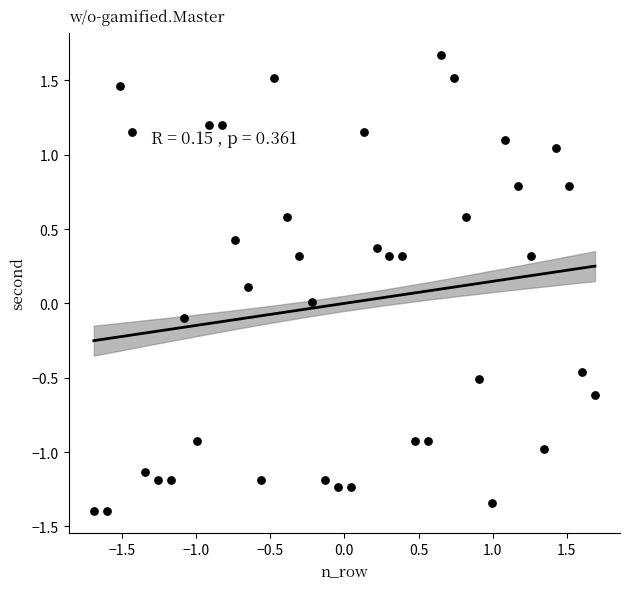

What is the range of Y values (max minus min)?

3.1